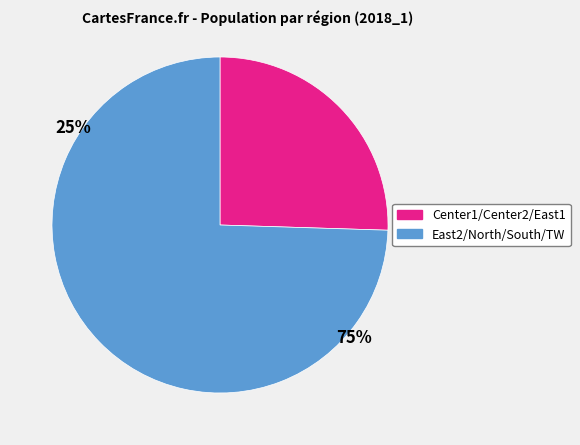

Does any single category account for the majority?

Yes